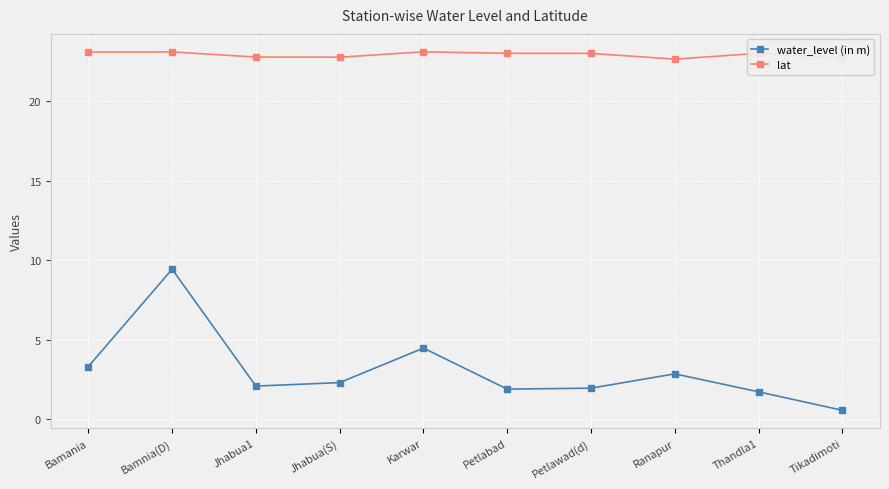

What is the minimum value for lat?

22.6